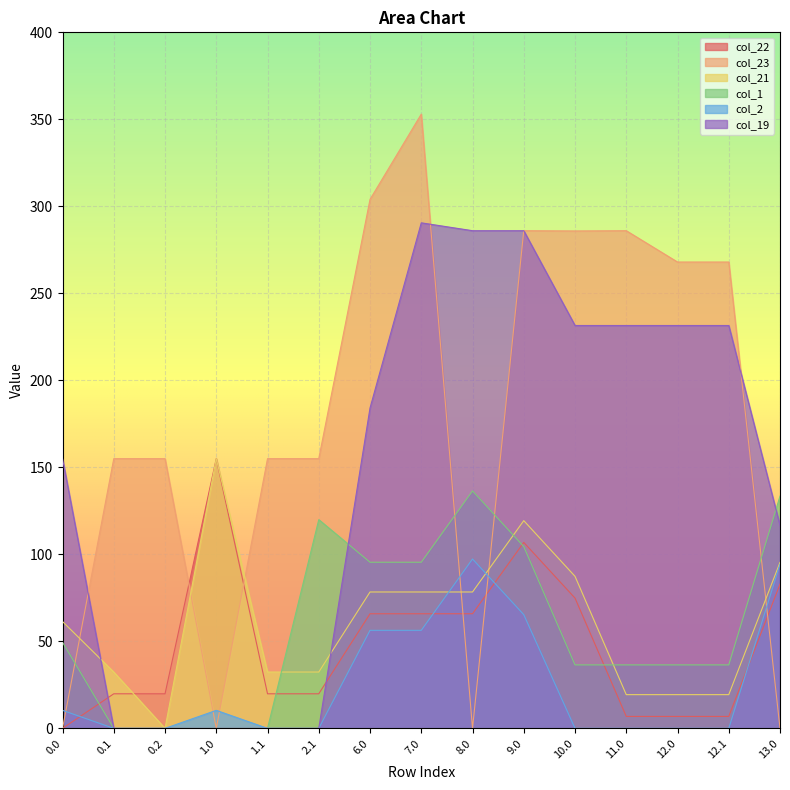

What is the difference between the highest and lowest values at 10.0?

285.9